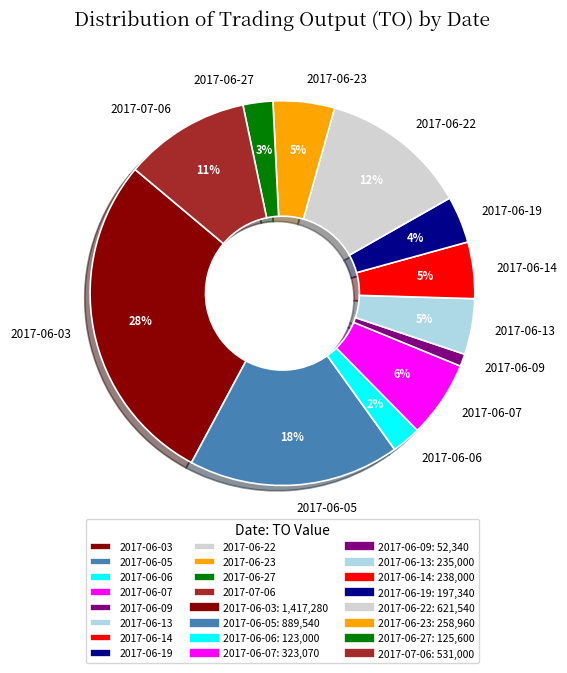

To the nearest percent, what is the combined percentage of 2017-06-09 and 2017-06-05?

19%